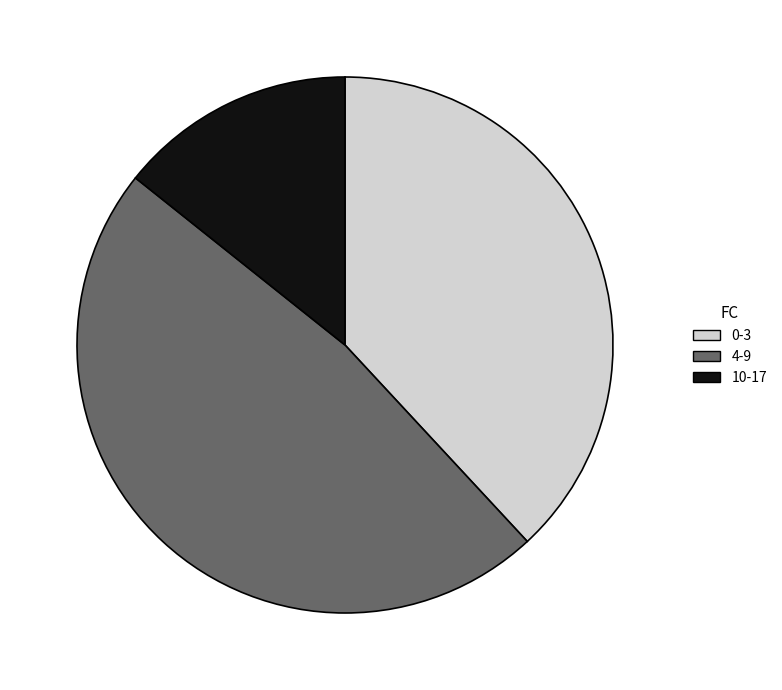

Does any single category account for the majority?

No